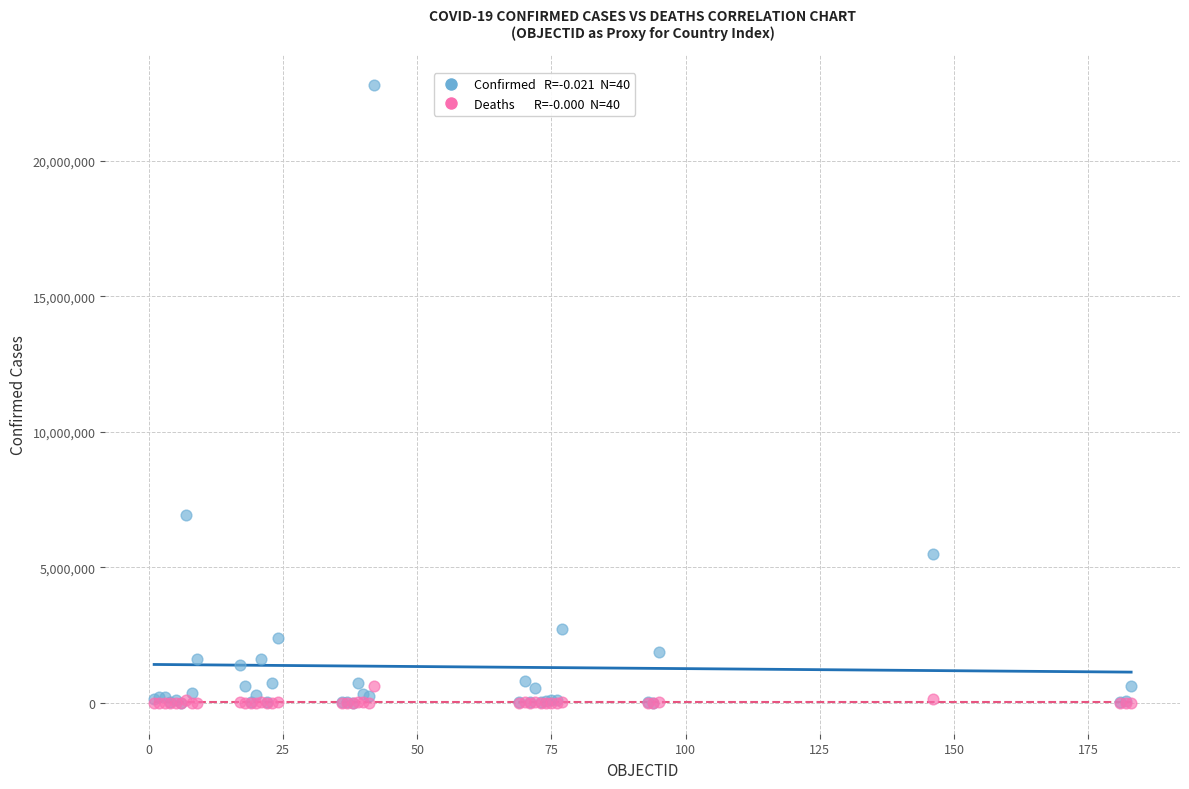

Across all series, what Y value is closest to 11411090?

6932972